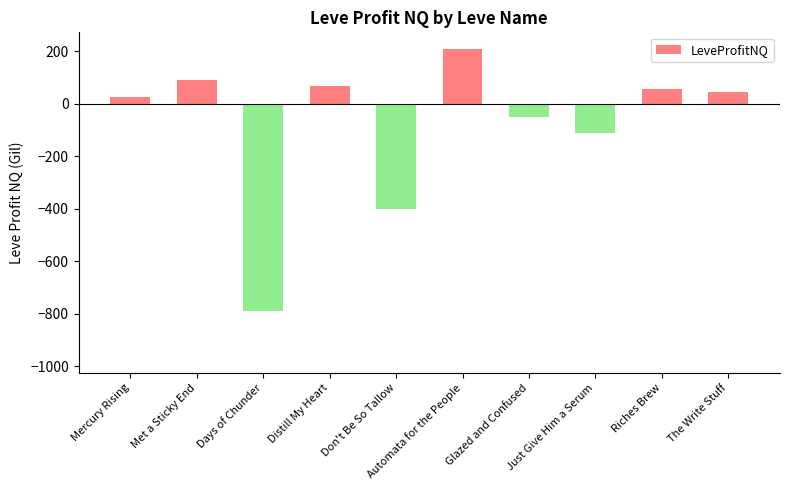

List the labels in order of value, smallest first.

Days of Chunder, Don't Be So Tallow, Just Give Him a Serum, Glazed and Confused, Mercury Rising, The Write Stuff, Riches Brew, Distill My Heart, Met a Sticky End, Automata for the People